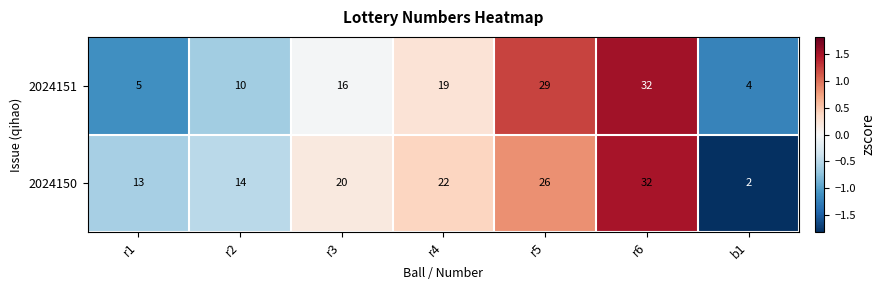

What is the smallest value displayed?

2